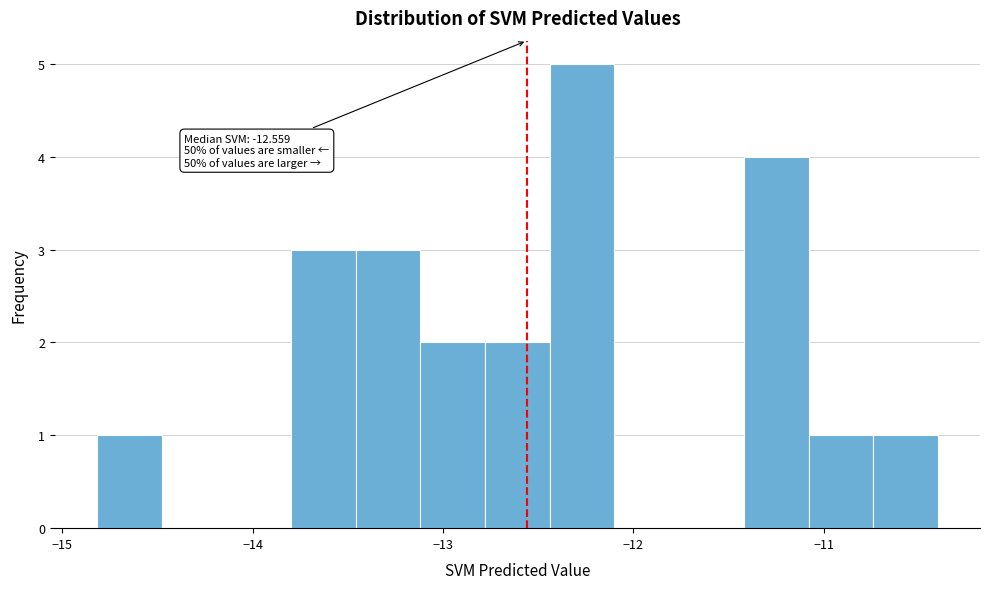

Read against the x-axis, roughly where is the centre of the tallest bar?

-12.3